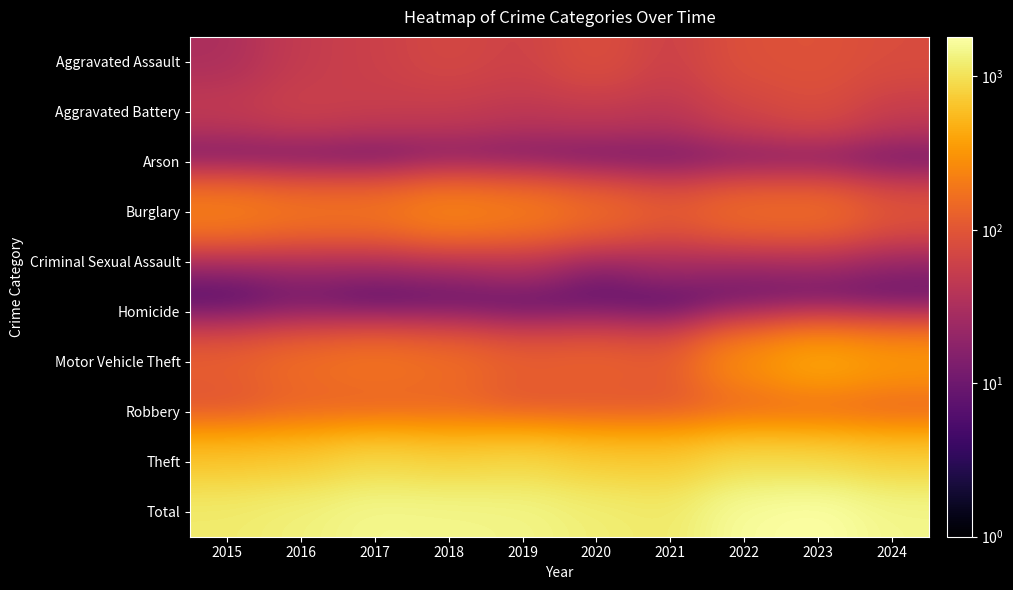

Between 2015 and 2017, which series saw the biggest shift?

Total